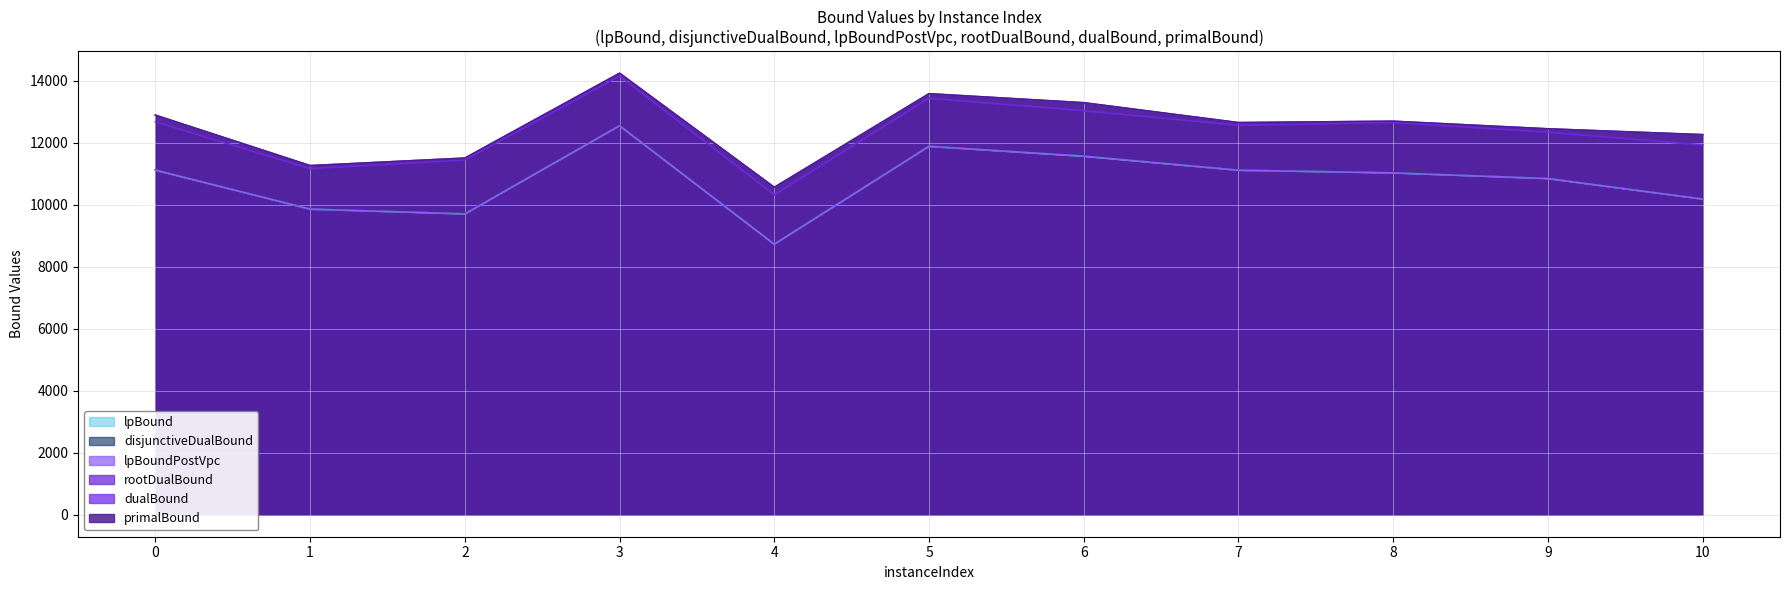

Which category has the lowest value across all series?

4